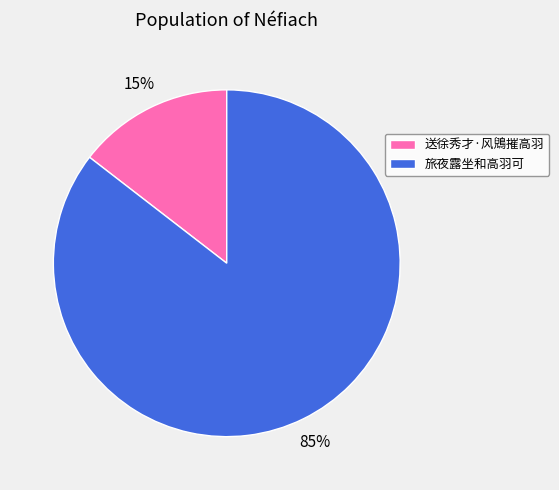

What is the smallest slice in the pie chart?

送徐秀才·风鶂摧高羽